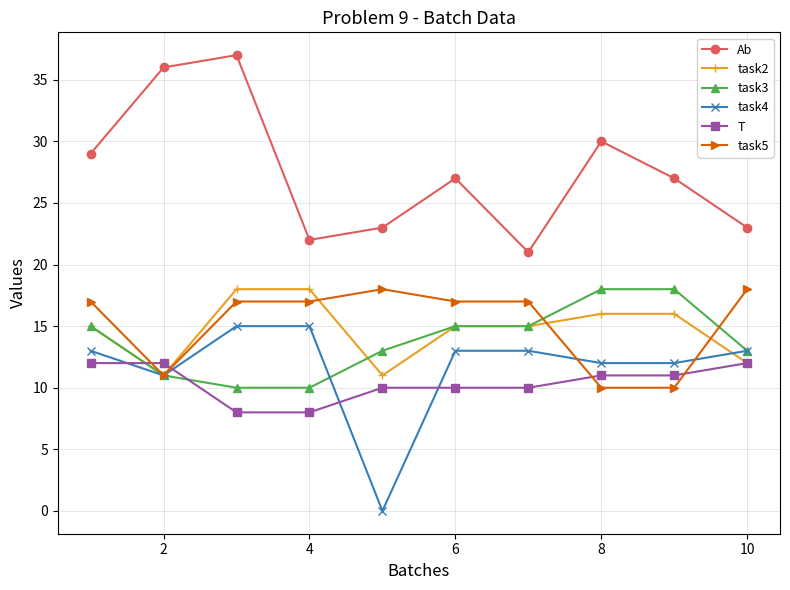

Which series has the largest total across all categories?

Ab